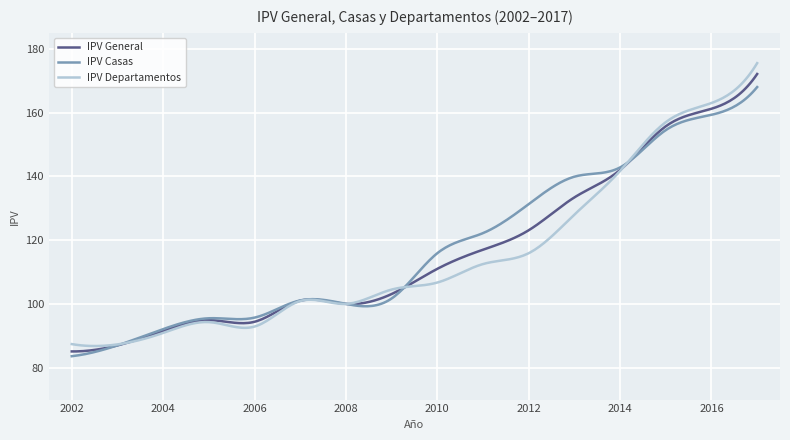

How many intersections are there between IPV Departamentos and IPV Casas?

4